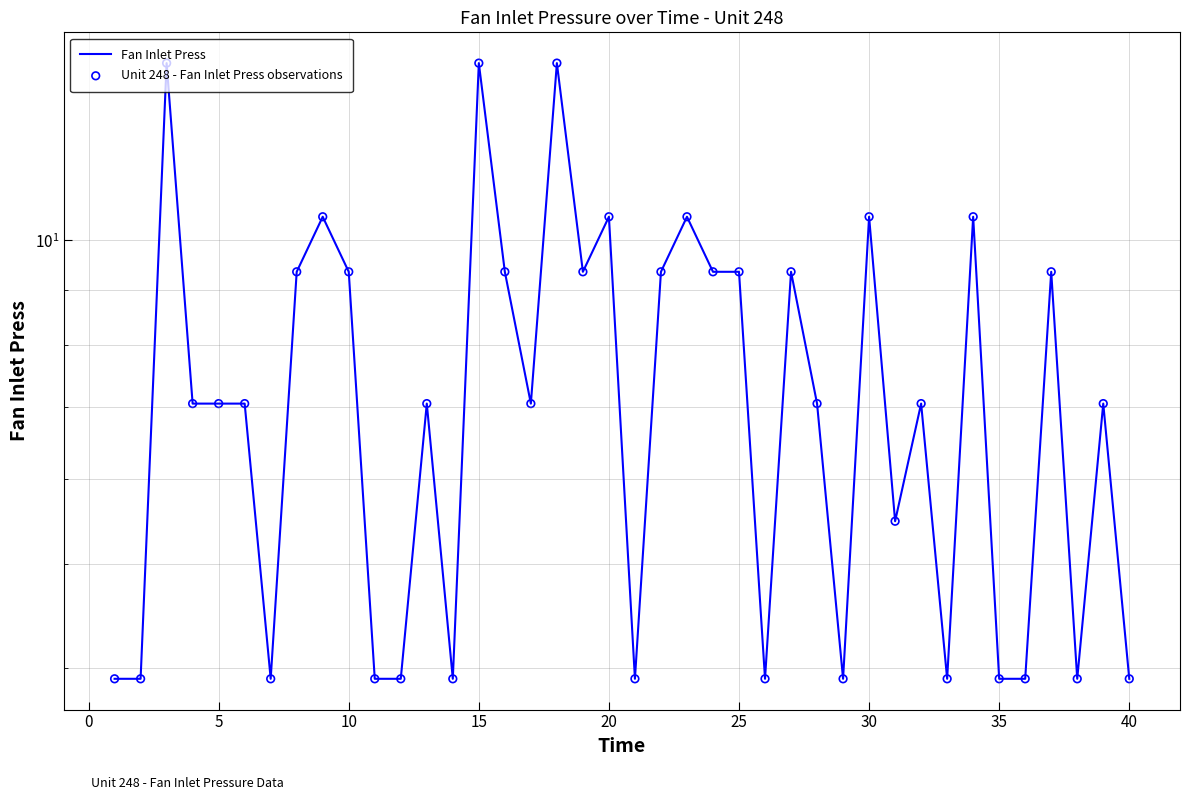

Which series has the largest total across all categories?

Fan Inlet Press